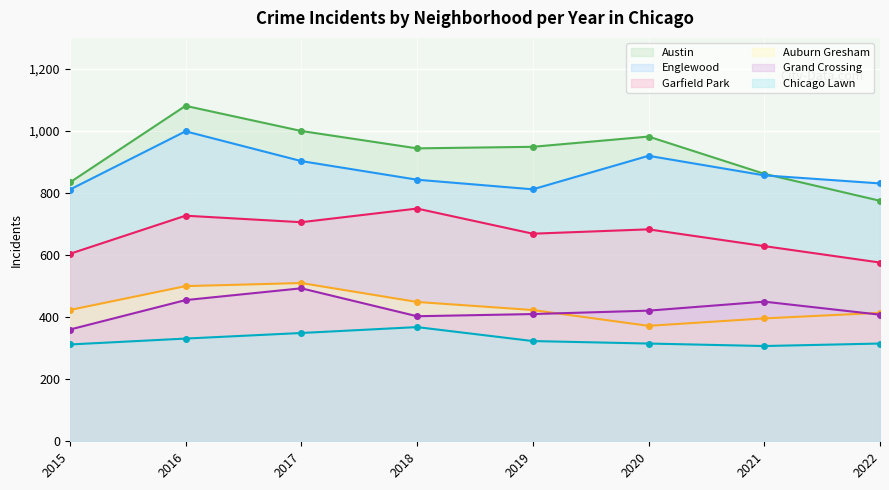

At which category does Auburn Gresham reach its first local valley?

2020